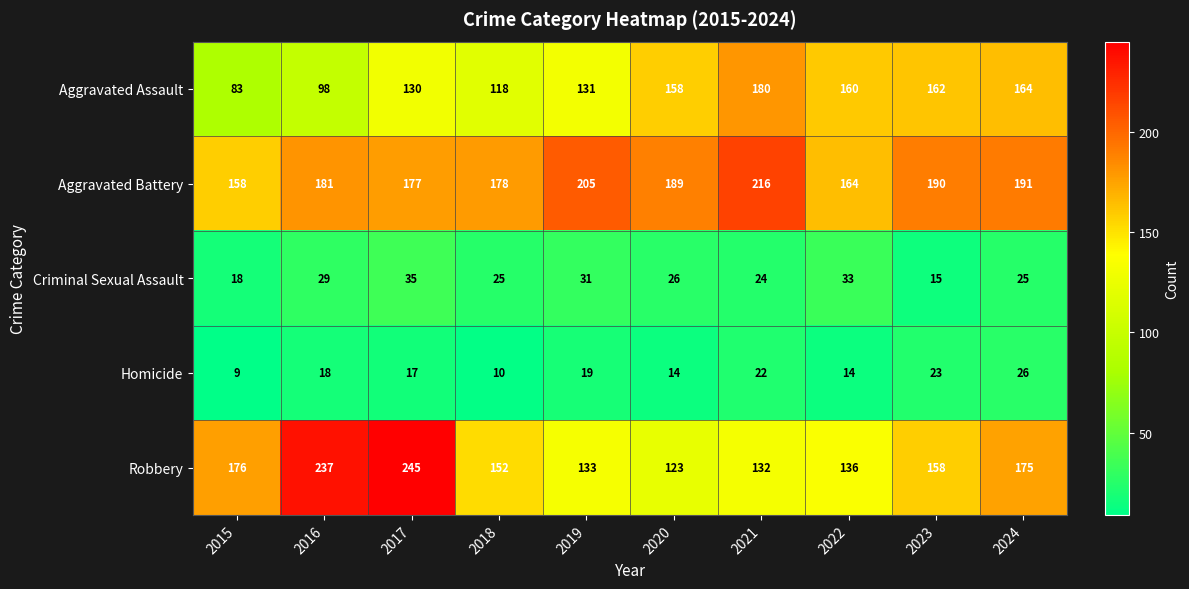

At which category is the sum across all series the highest?

2017